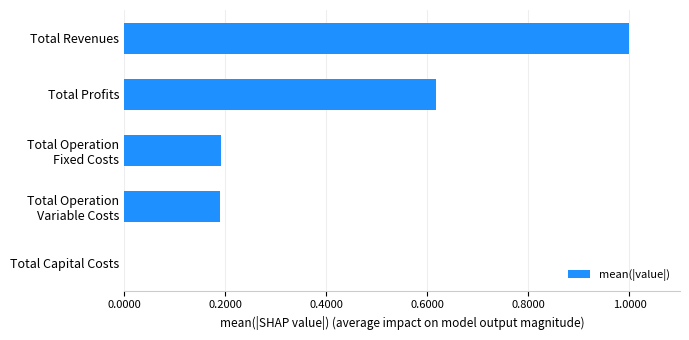

Is it true that the value at Total Revenues is 1.0?

True